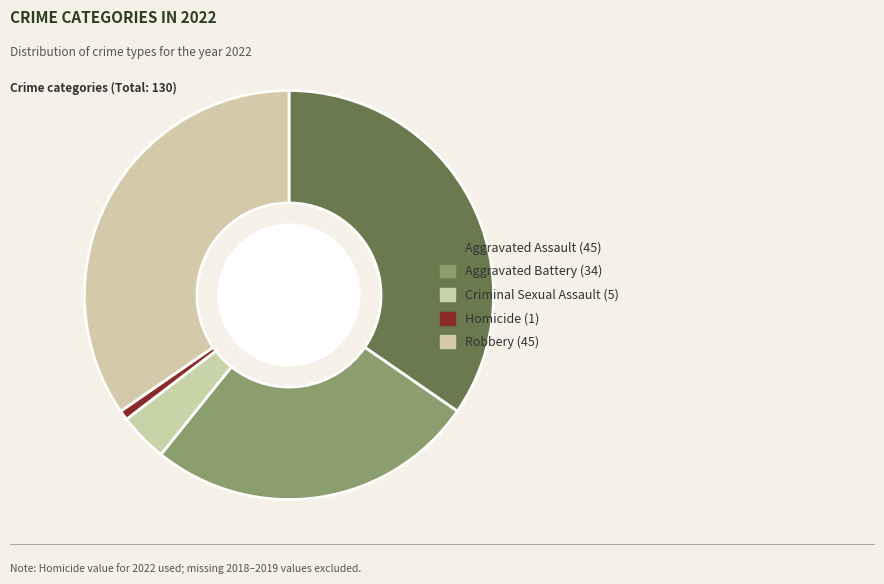

Rank the categories by value from highest to lowest.

Aggravated Assault, Robbery, Aggravated Battery, Criminal Sexual Assault, Homicide